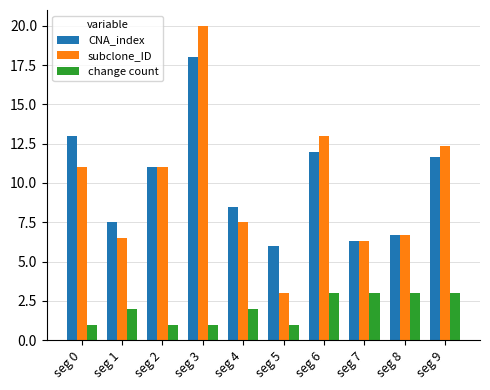

Reading left to right, what are all the values shown in this chart?

CNA_index: 13.0	7.5	11.0	18.0	8.5	6.0	12.0	6.3	6.7	11.7
subclone_ID: 11.0	6.5	11.0	20.0	7.5	3.0	13.0	6.3	6.7	12.3
change count: 1.0	2.0	1.0	1.0	2.0	1.0	3.0	3.0	3.0	3.0